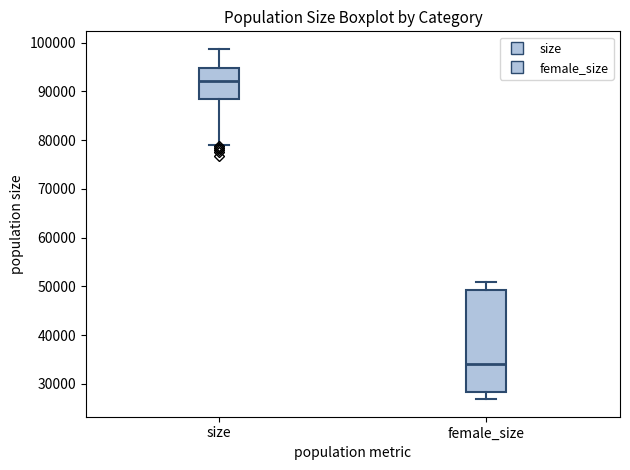

Comparing the boxes themselves (not the whiskers), which one is the tallest?

female_size